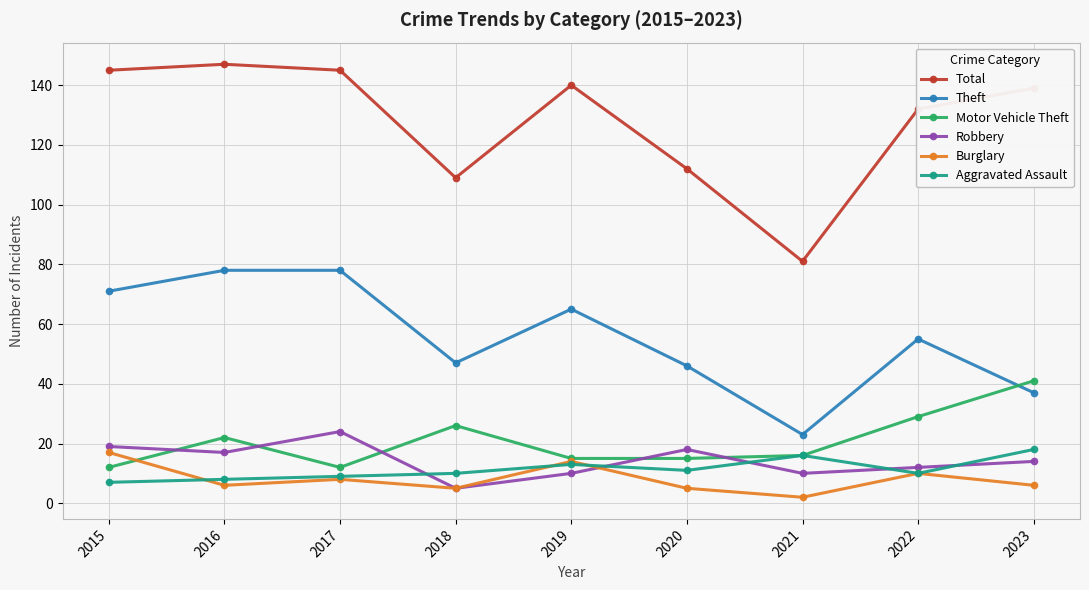

What is the difference between the Burglary values at 2017 and 2022?

2